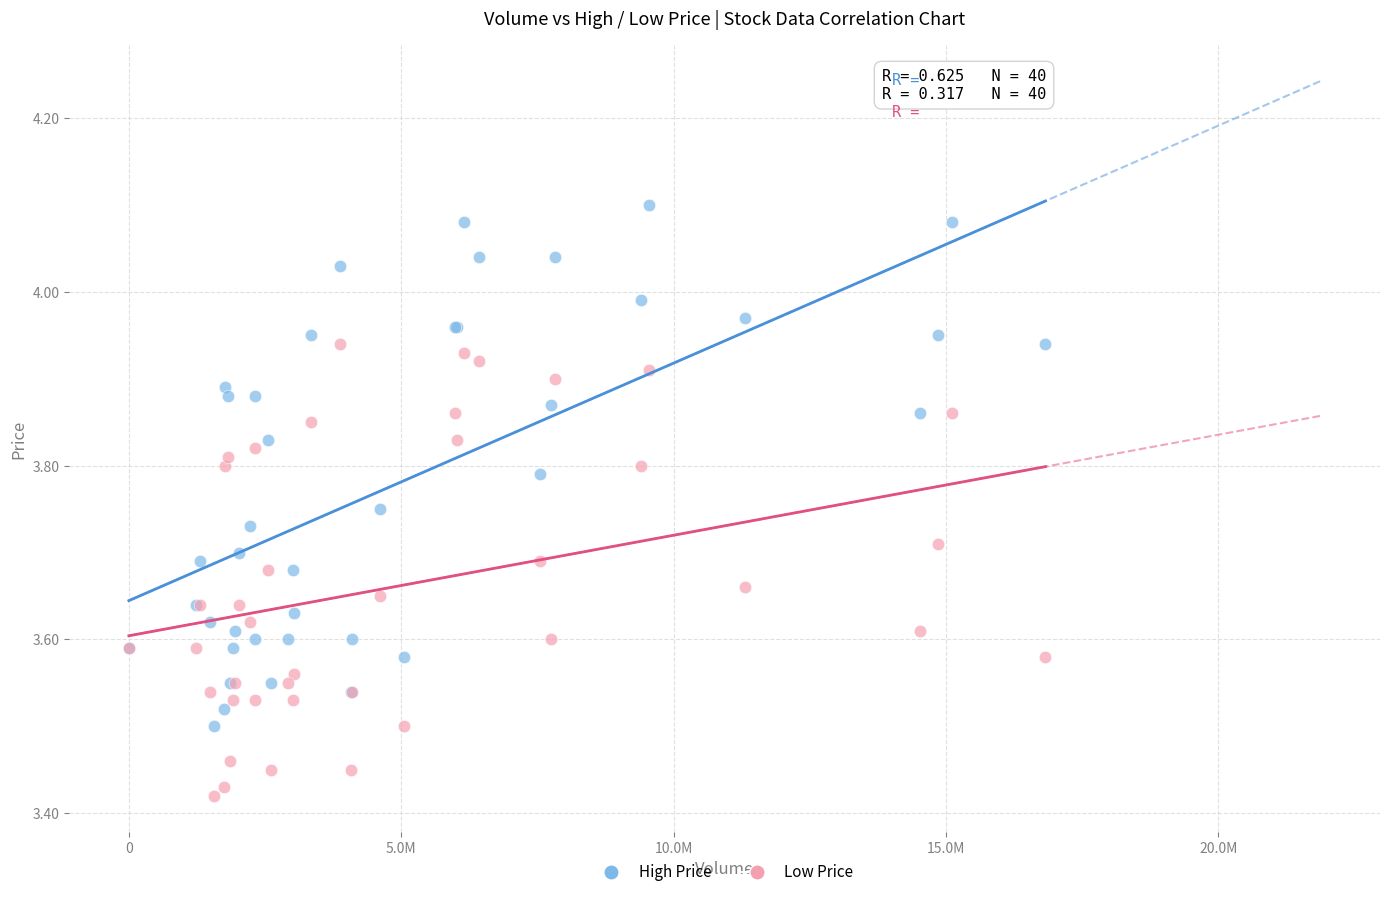

What are all the series names shown in the legend?

High Price, Low Price